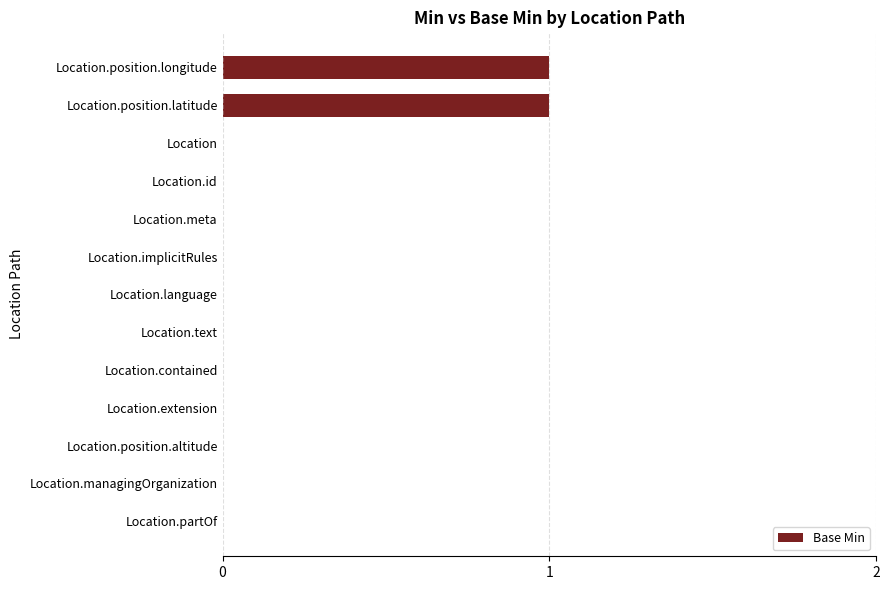

True or false: the data shows 0 at Location.language.

True